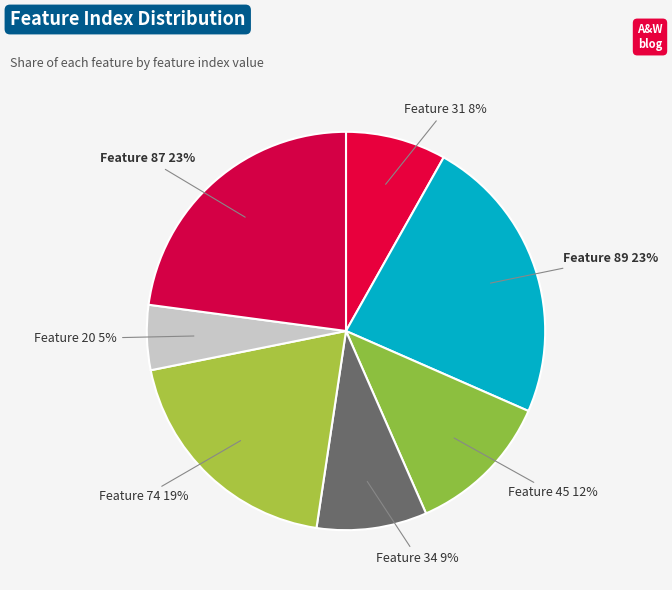

How many slices are in this pie chart?

7